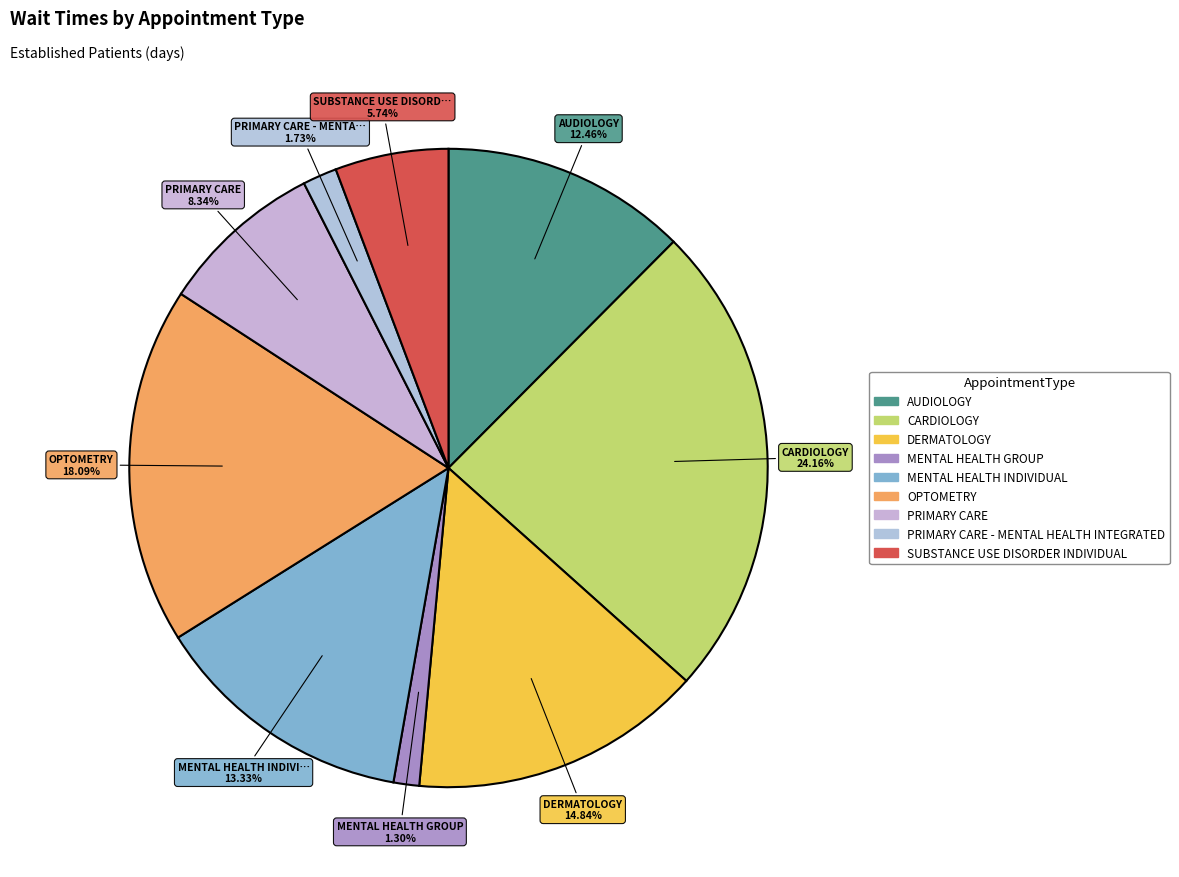

Does any single category account for the majority?

No